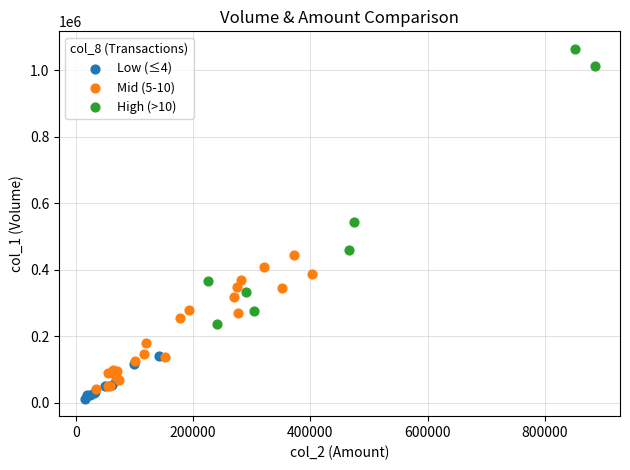

Which series reaches the maximum Y coordinate?

High (>10)